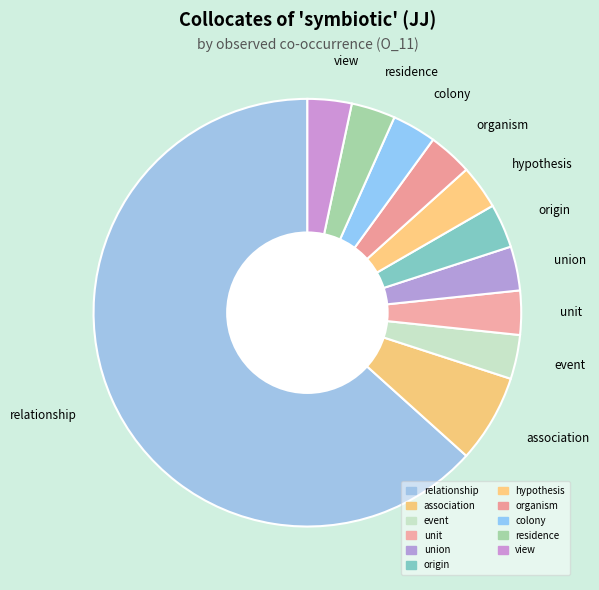

True or false: union accounts for 12% of the total.

False